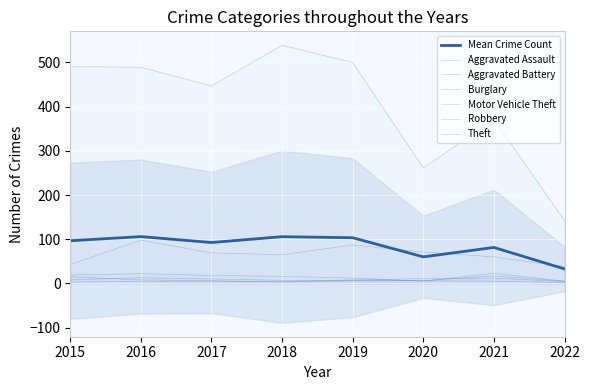

What is the greatest value displayed?

539